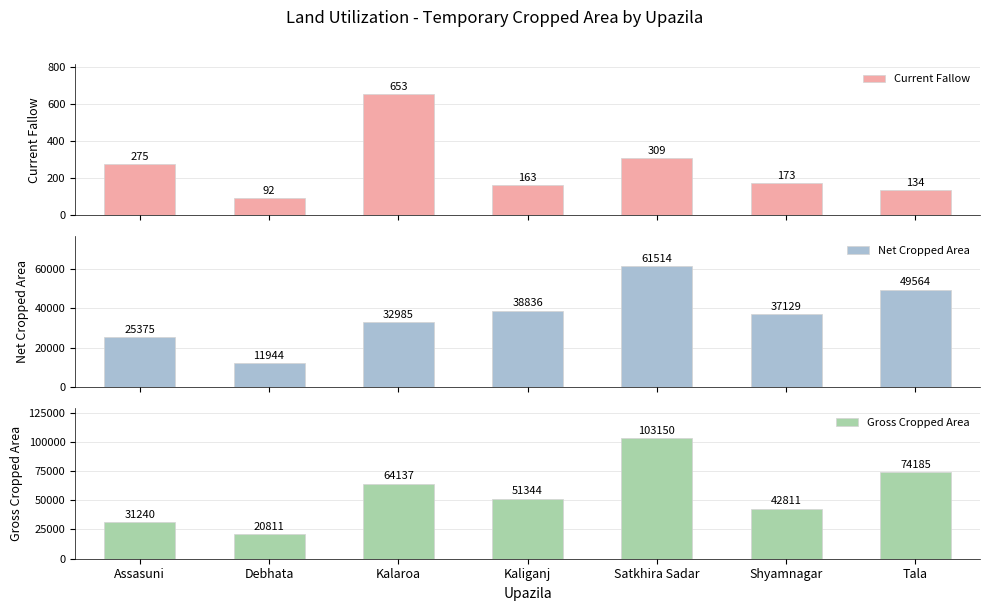

Which category has the lowest value in the Current Fallow series?

Debhata